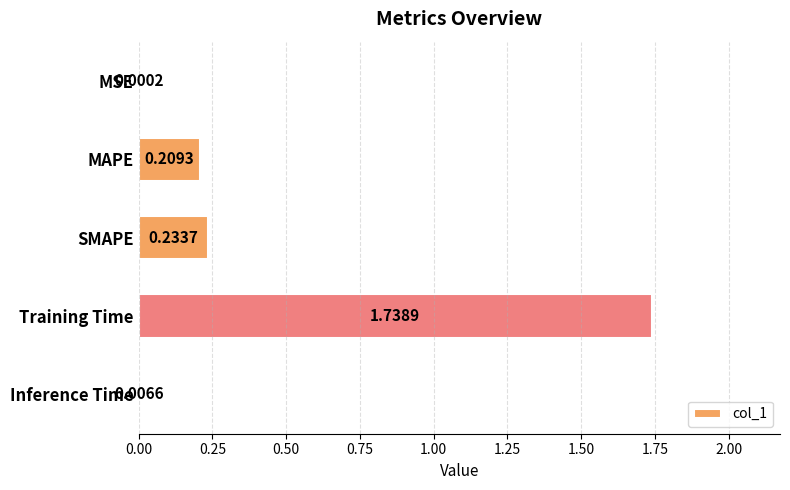

What is the change in value from Training Time to Inference Time?

-1.7